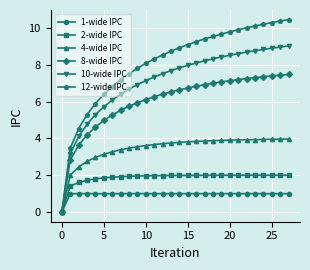

What is the greatest value displayed?

10.4